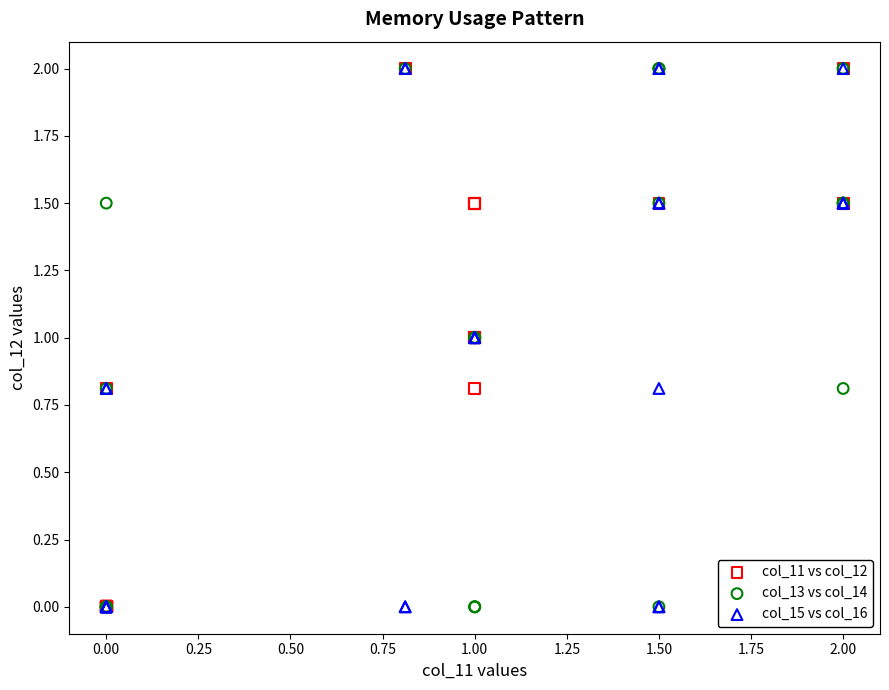

What are all the series names shown in the legend?

col_11 vs col_12, col_13 vs col_14, col_15 vs col_16